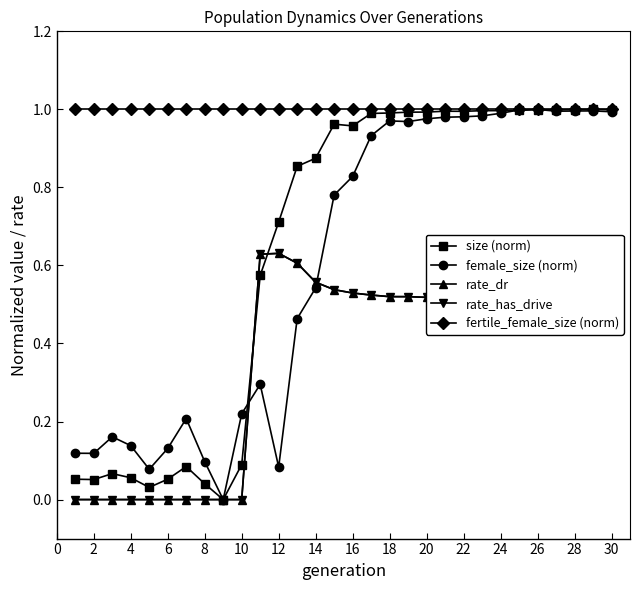

Rank the series by their maximum value, from highest to lowest.

size (norm), female_size (norm), fertile_female_size (norm), rate_dr, rate_has_drive